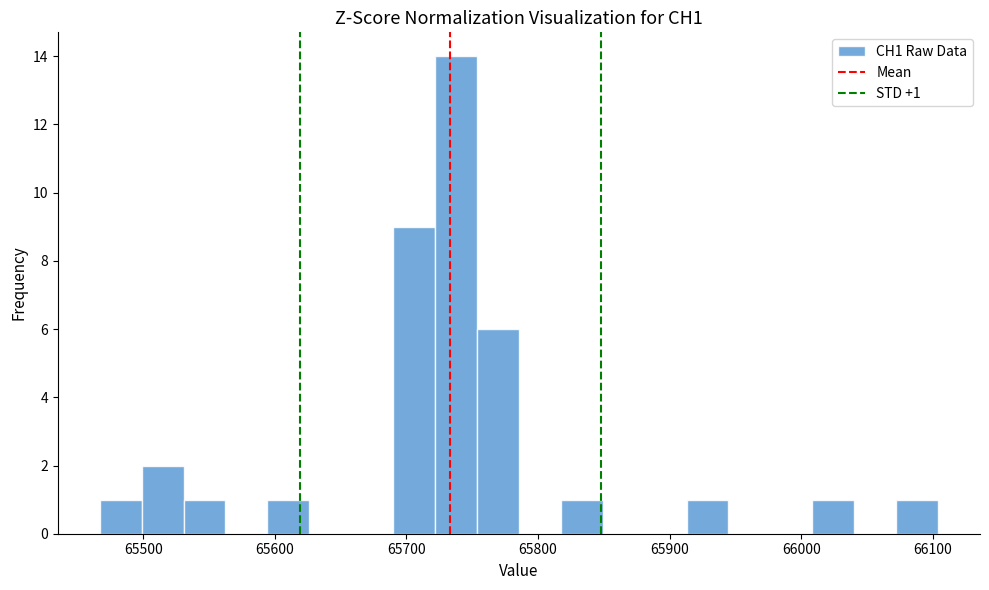

Around what value on the x-axis is the tallest bar? Give the approximate position of its centre, as read against the axis.

65740